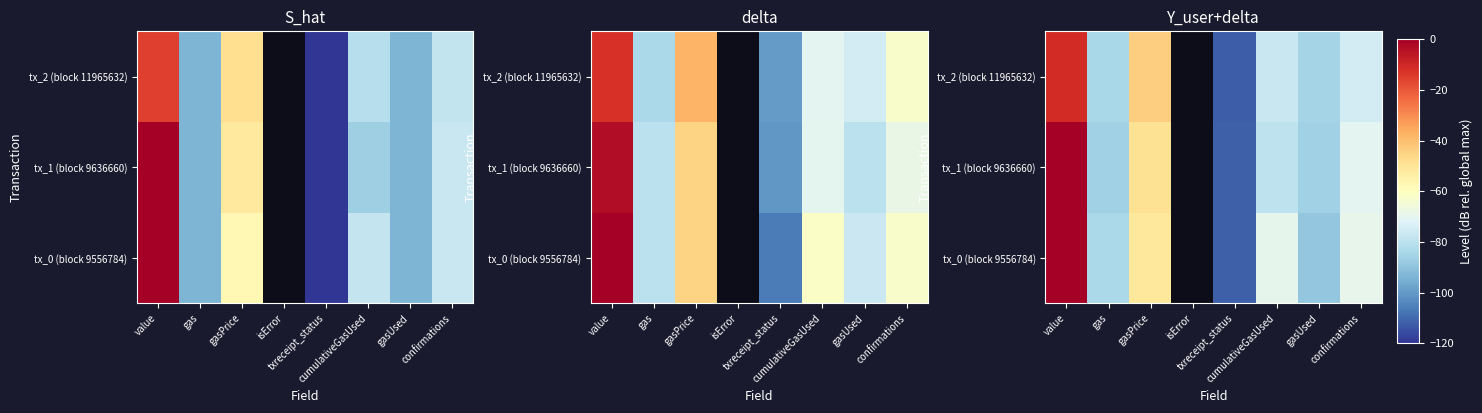

List the series in order of their peak value, highest first.

tx_1 (block 9636660), tx_0 (block 9556784), tx_2 (block 11965632)